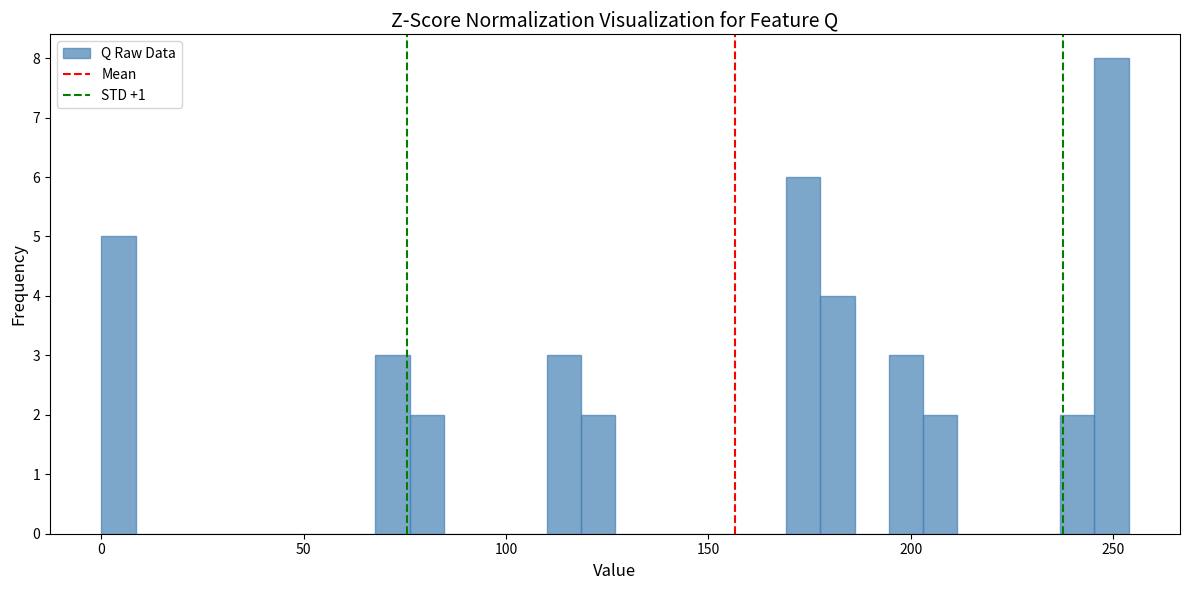

Around what value on the x-axis is the tallest bar? Give the approximate position of its centre, as read against the axis.

250